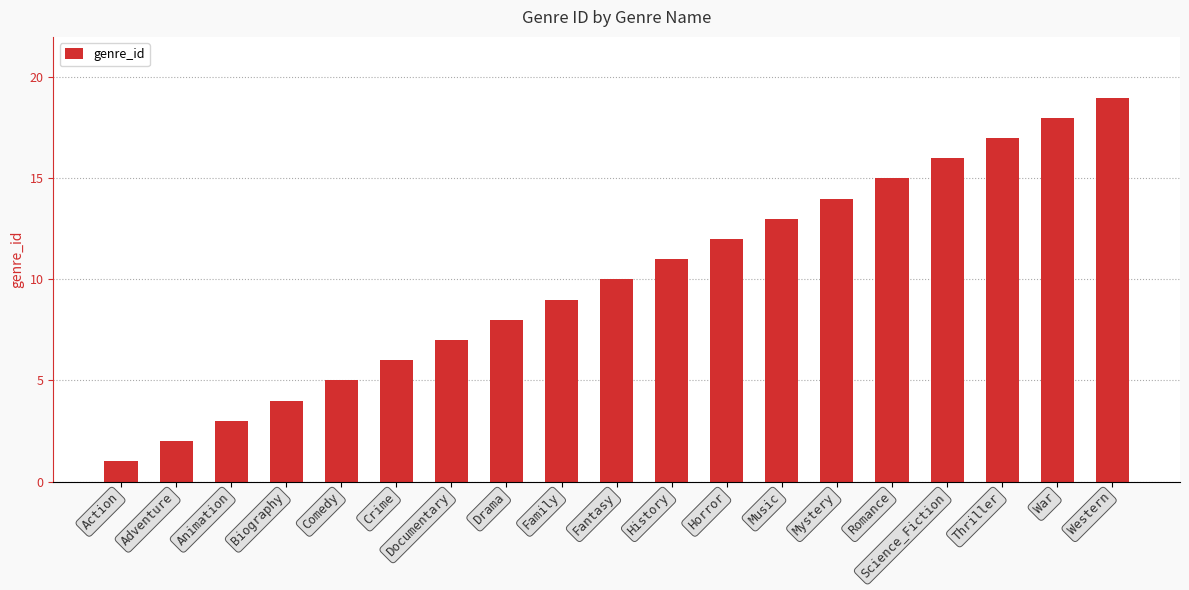

Where is the data nearest to the value 10?

Fantasy